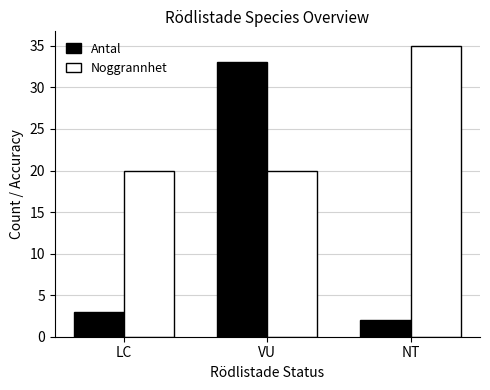

Rank the series at NT from lowest to highest value.

Antal, Noggrannhet